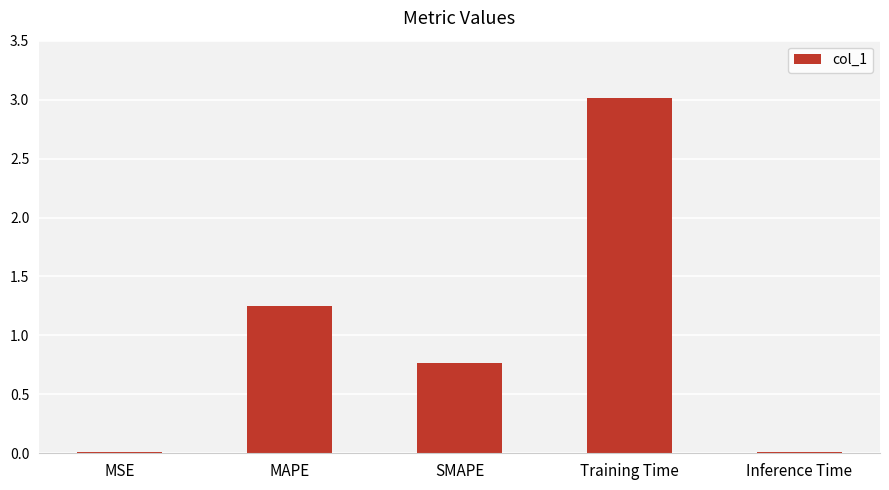

What is the ratio of the value at SMAPE to the value at Training Time?

0.3